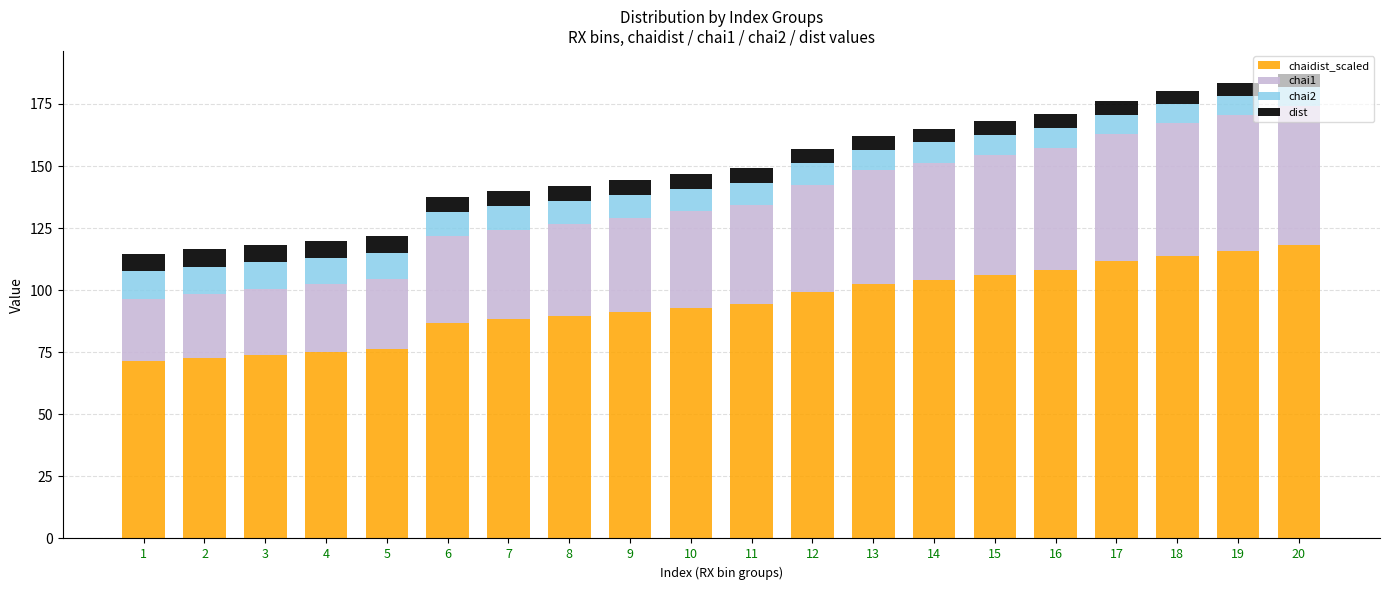

What is the total value across all series at 14?

165.1